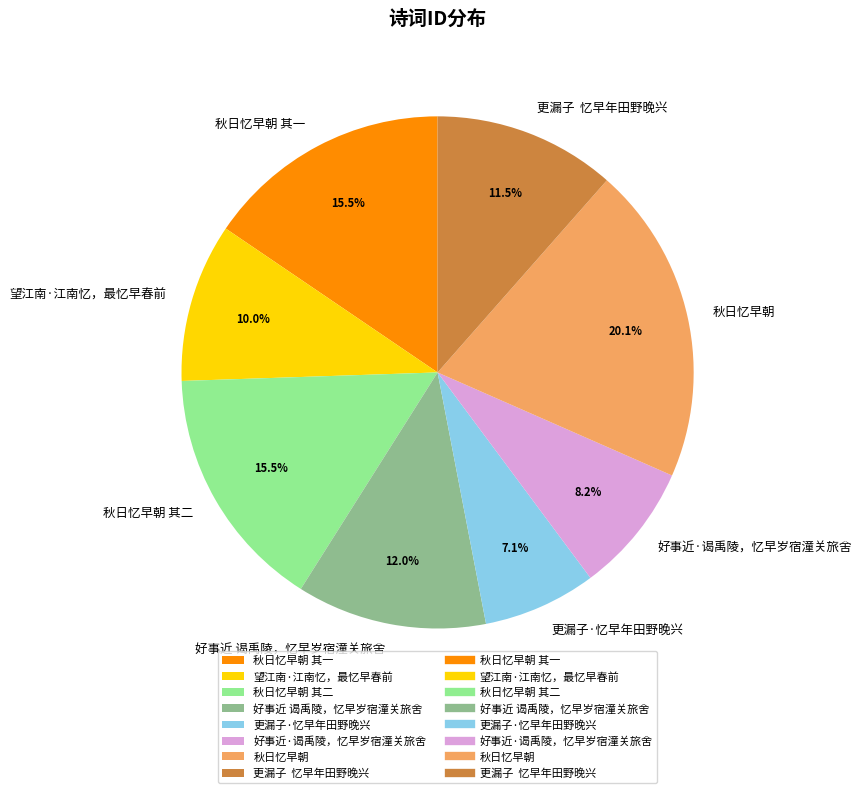

What is the total percentage of 更漏子 忆早年田野晚兴 and 好事近·谒禹陵，忆早岁宿潼关旅舍?

19.7%